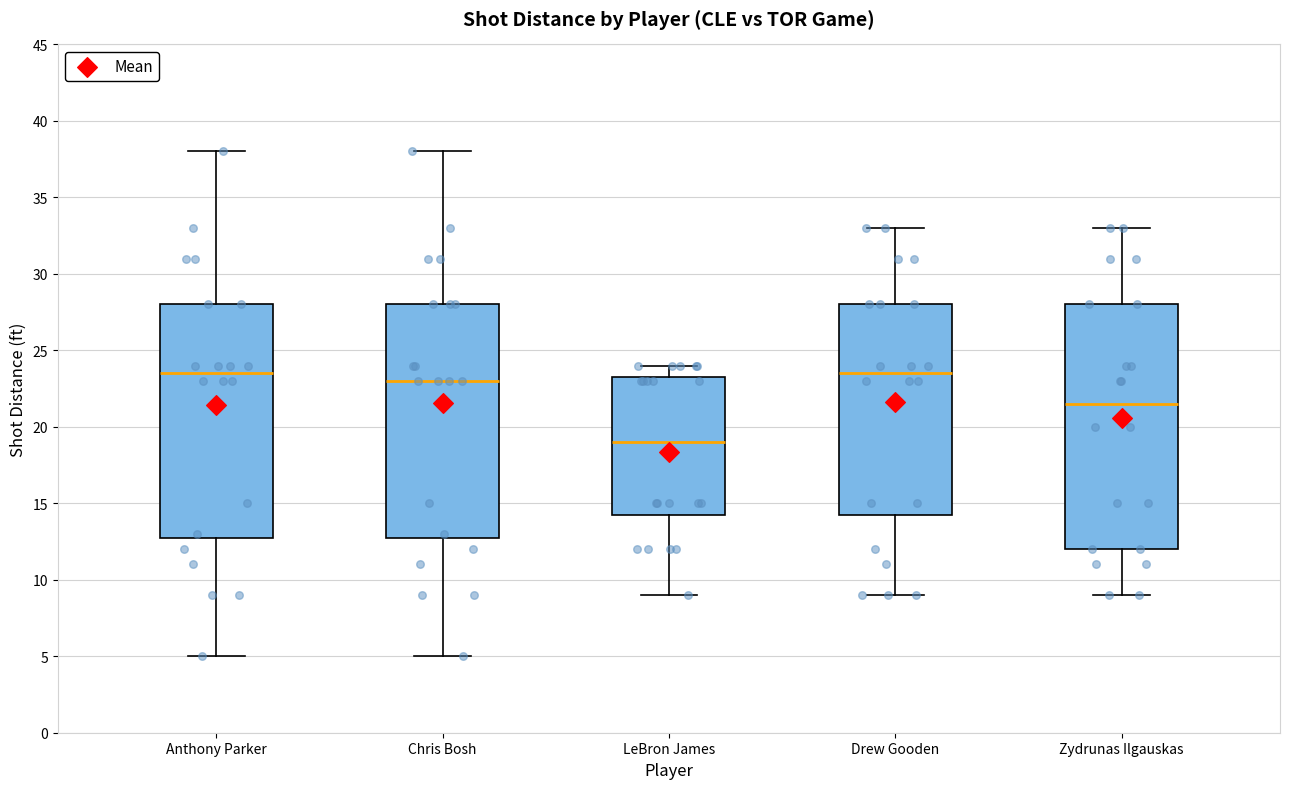

Reading left to right, transcribe this box plot: for each box, give where its median line is, the range the box spans, and where its two whiskers end, as read against the y-axis. The values are not printed on the chart, so give them approximately, as read against the axis.

Anthony Parker: median 23.5, box 13.0 to 28.0, whiskers 5.0 to 38.0
Chris Bosh: median 23.0, box 13.0 to 28.0, whiskers 5.0 to 38.0
LeBron James: median 19.0, box 14.5 to 23.5, whiskers 9.0 to 24.0
Drew Gooden: median 23.5, box 14.5 to 28.0, whiskers 9.0 to 33.0
Zydrunas Ilgauskas: median 21.5, box 12.0 to 28.0, whiskers 9.0 to 33.0